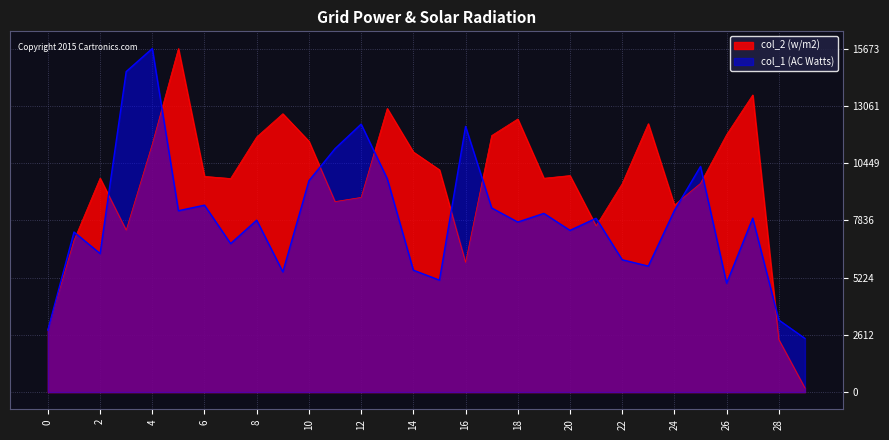

How many data points in col_1 are less than 7929?

15